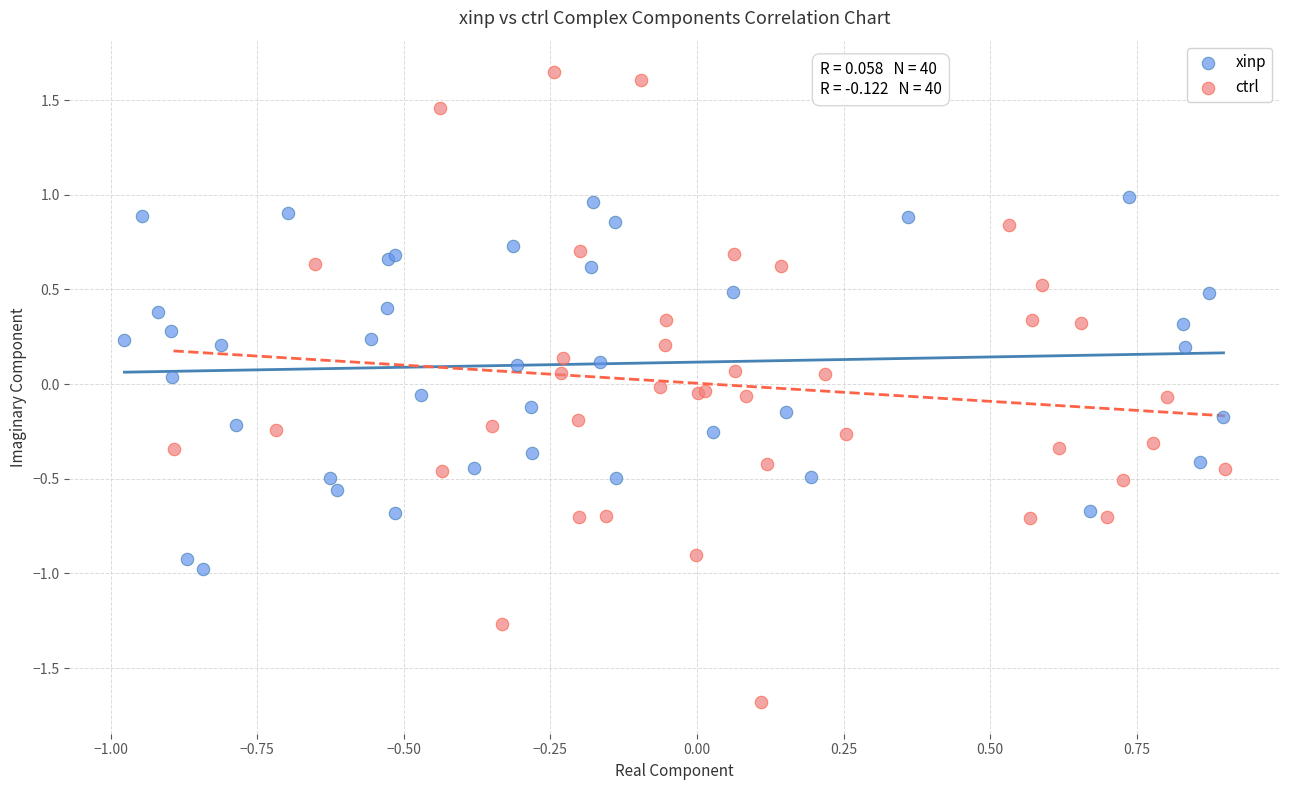

Which series has the largest Y range (max minus min)?

ctrl